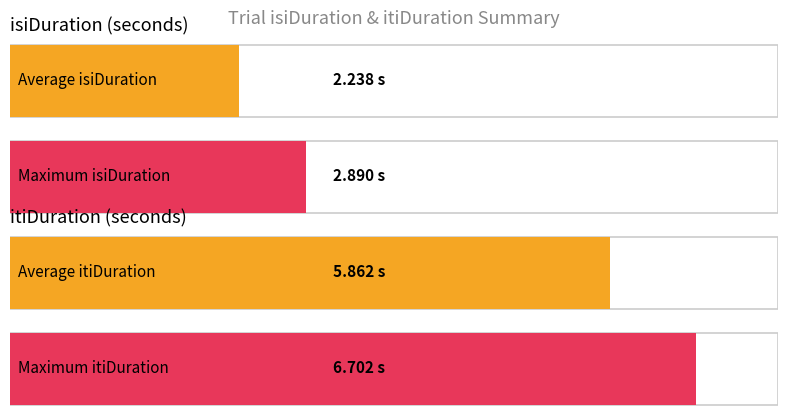

Is the value of isiDuration at 6 greater than the value of itiDuration at 4?

No